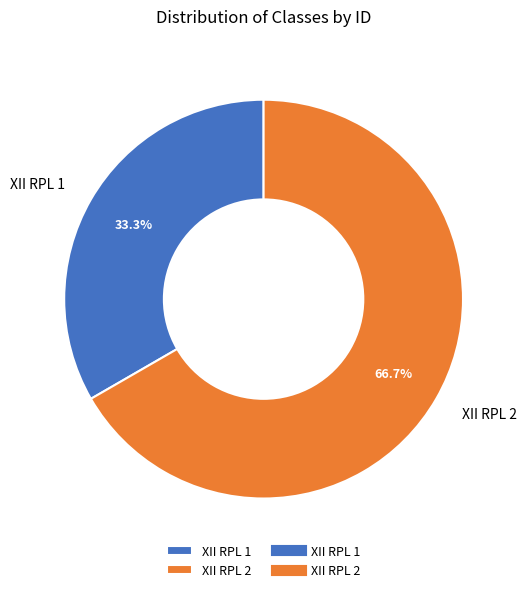

True or false: XII RPL 2 accounts for 78% of the total.

False